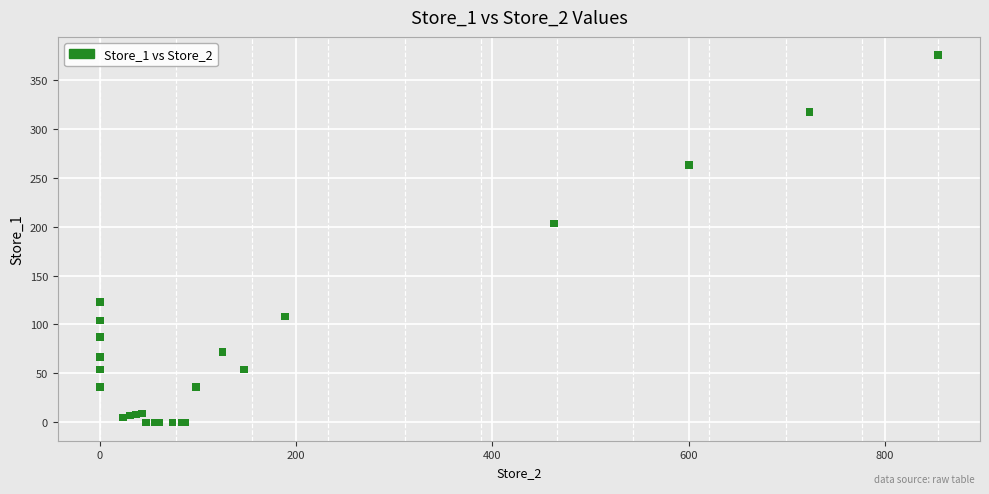

What Y value in the scatter plot is closest to 187?

203